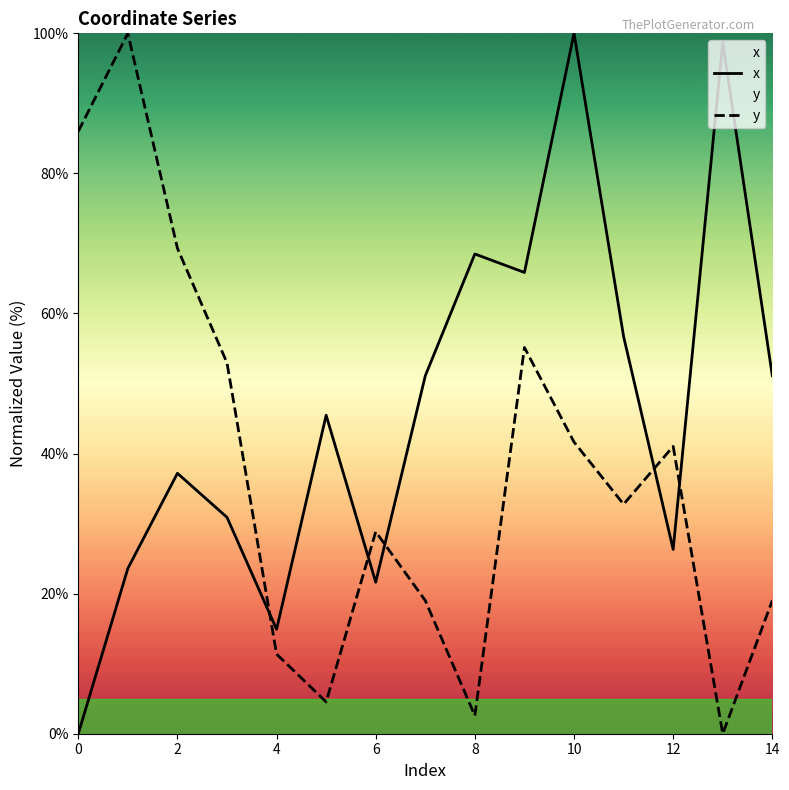

Which series changed the most between 4 and 8?

x